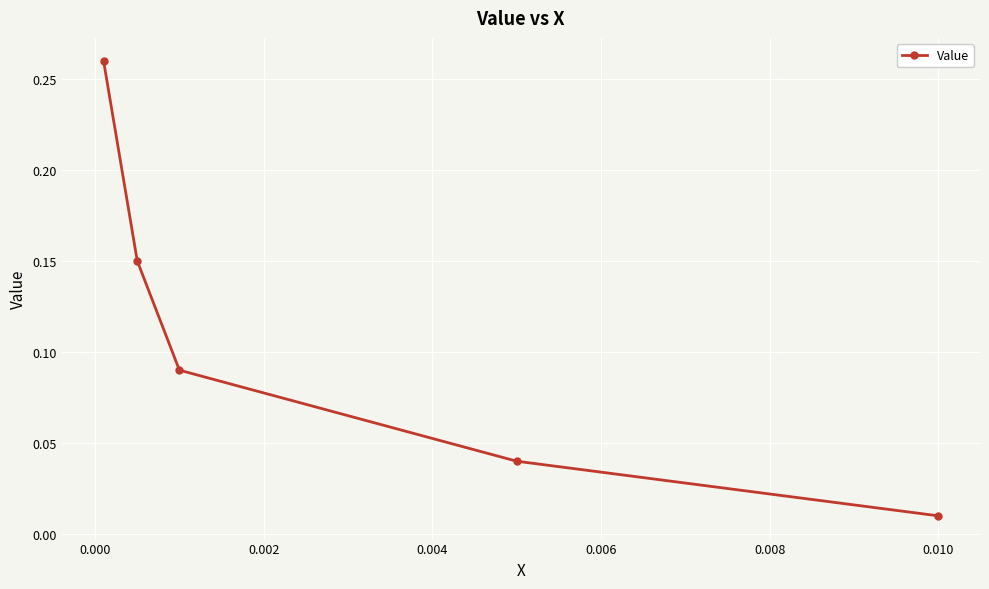

What is the sum of all values?

0.6